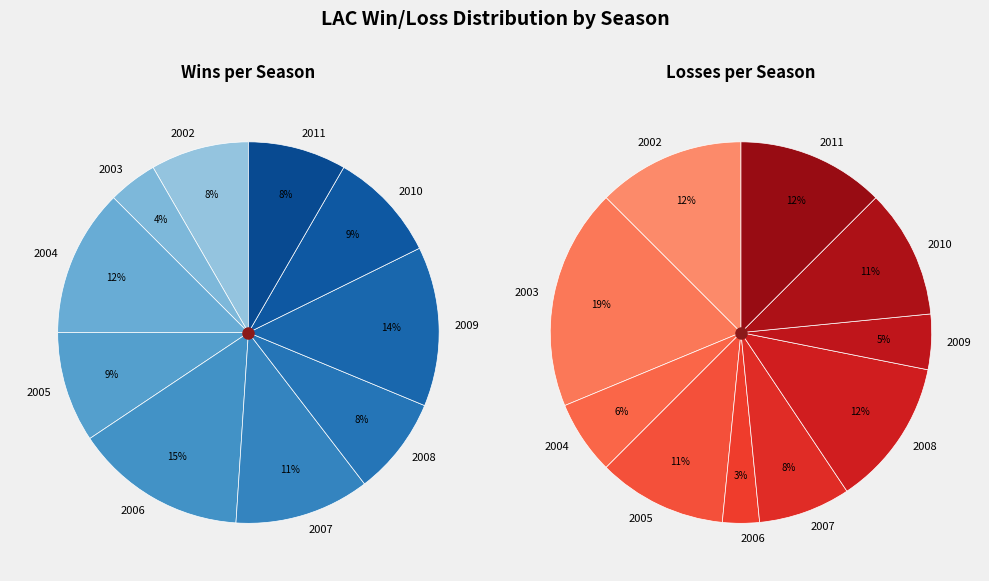

Is there a majority slice in this chart?

No